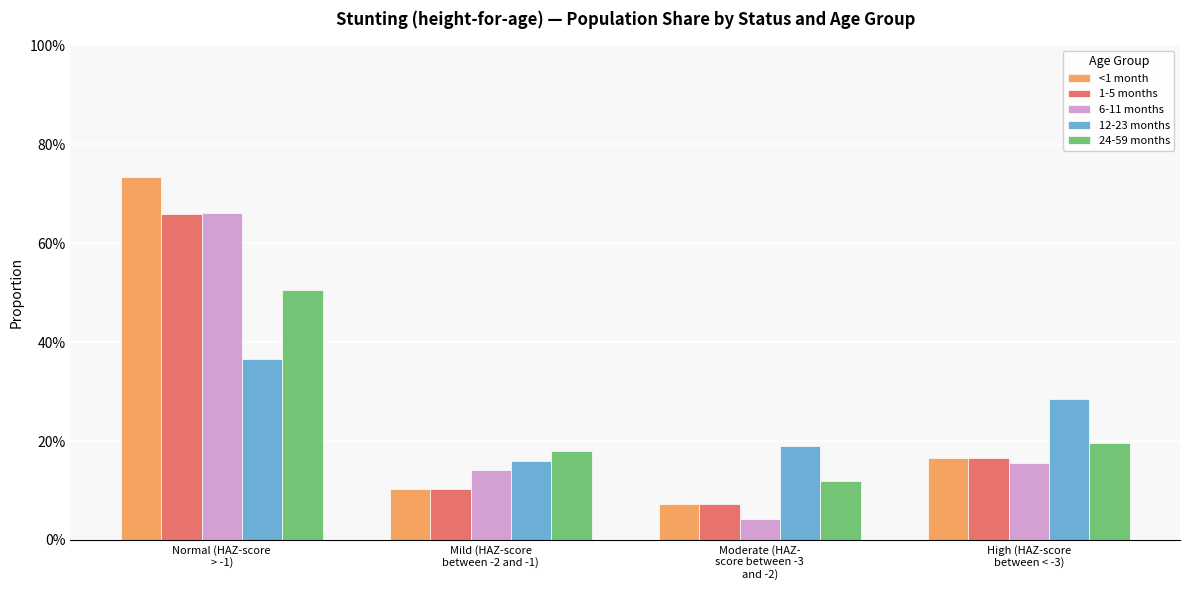

Are the bars horizontal?

No